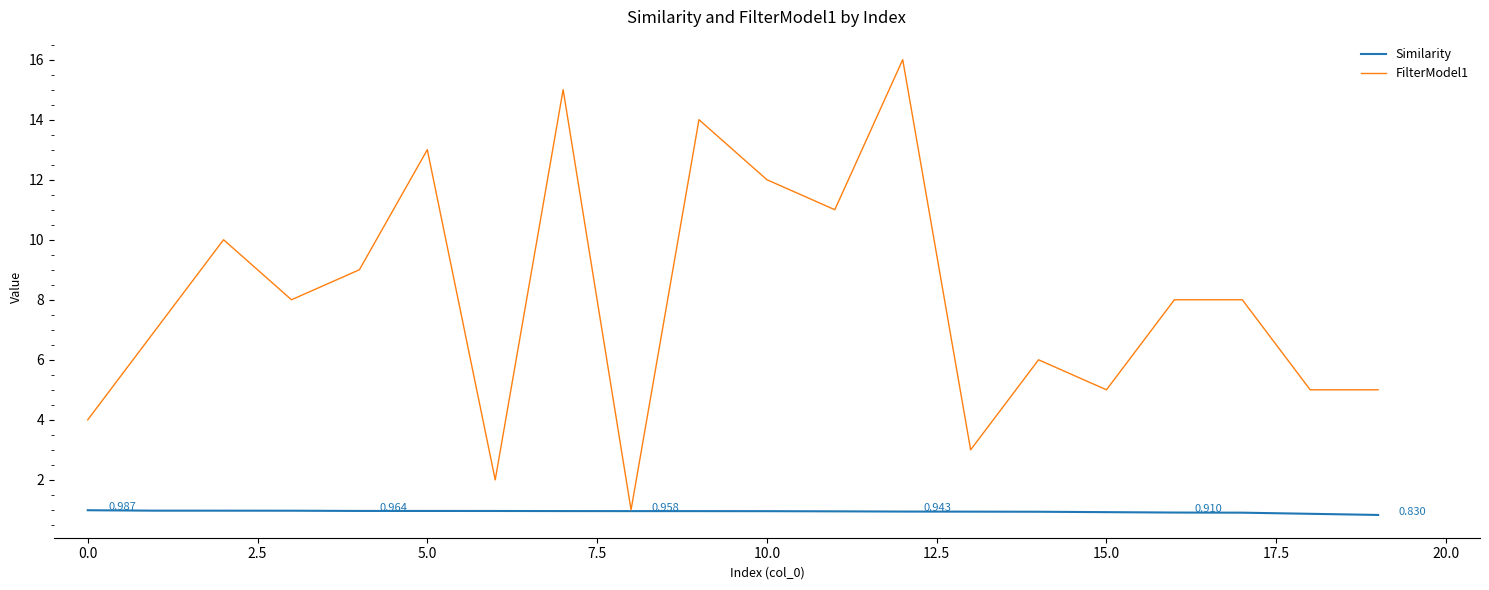

How many interior local valleys does the FilterModel1 series have?

6